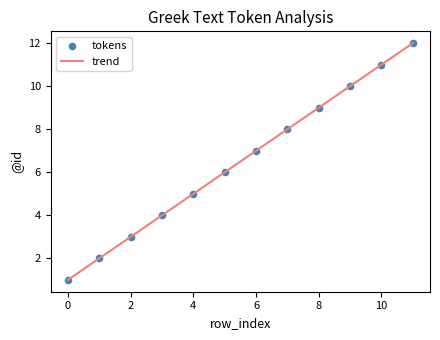

What is the smallest value displayed?

1.0